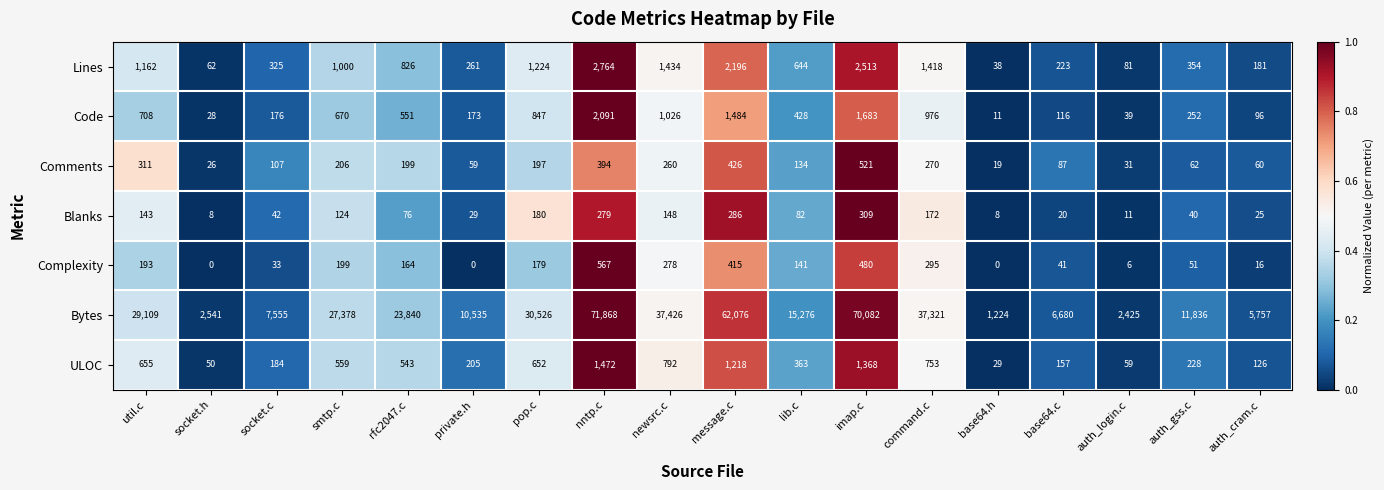

How many data points in Blanks are less than 82?

9